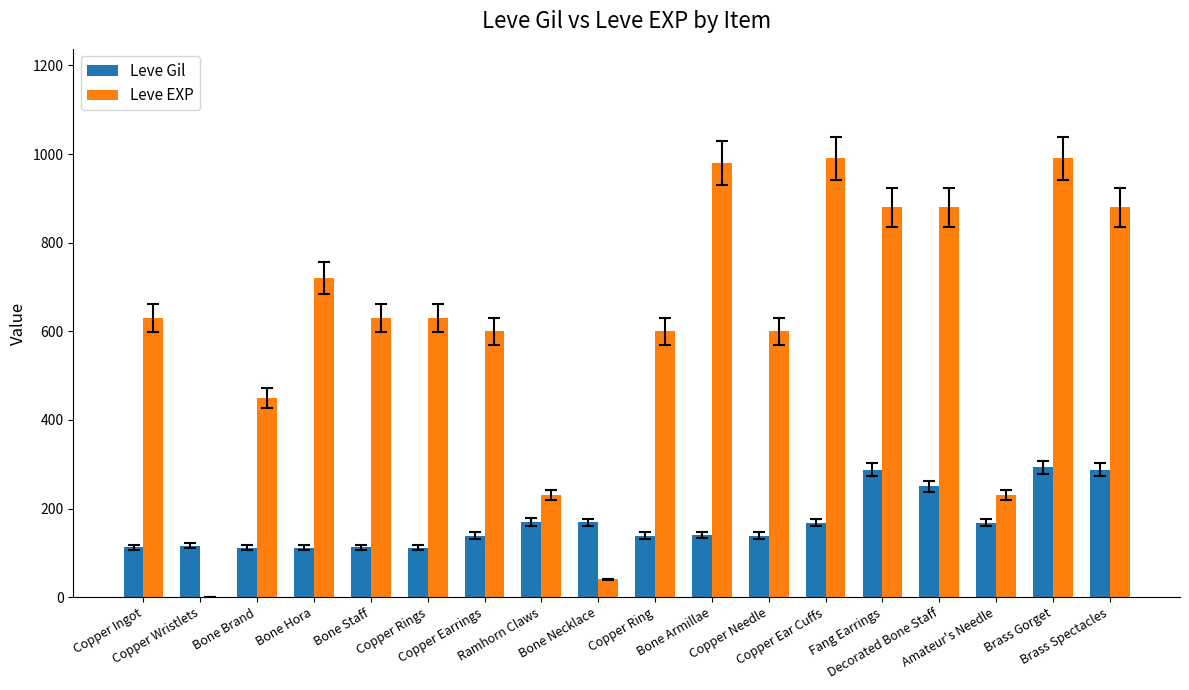

What is the sum of all Leve Gil values?

3029